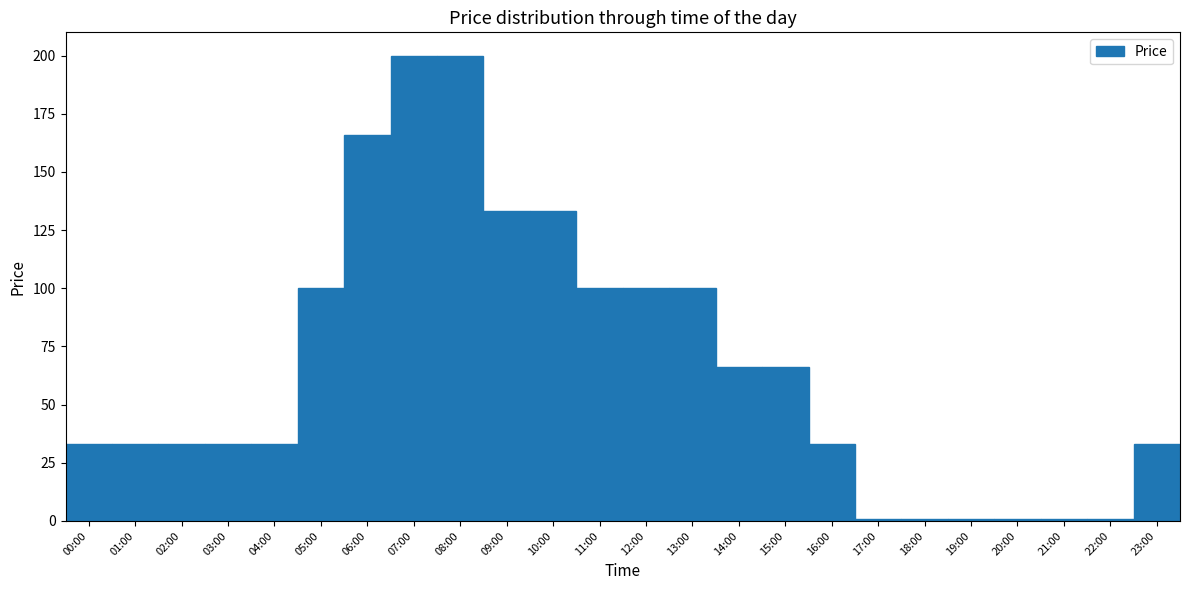

Reading left to right, transcribe all the data shown in this chart.

33	33	33	33	33	100	166	200	200	133	133	100	100	100	66	66	33	1	1	1	1	1	1	33